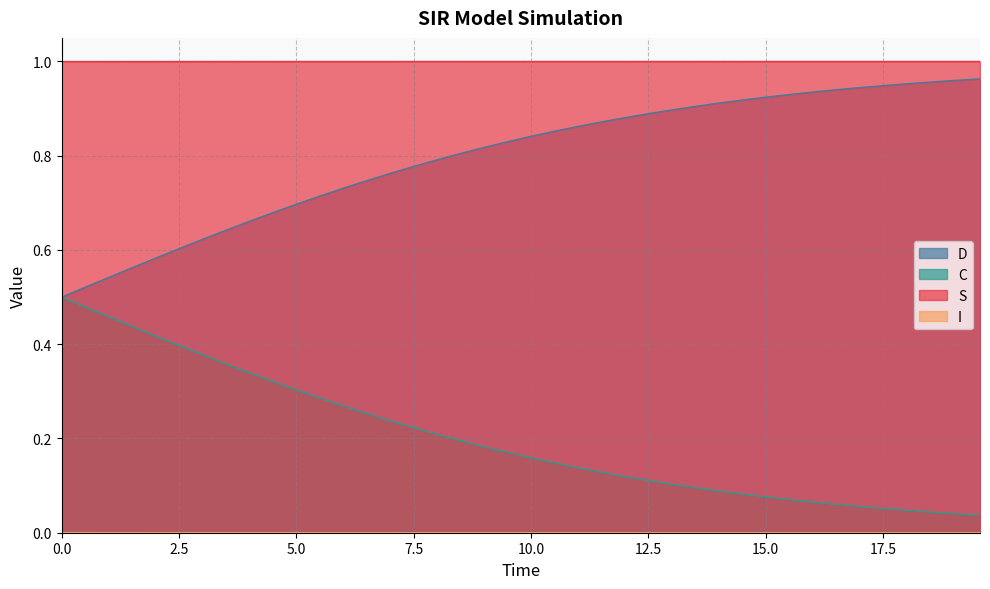

True or false: C and S cross at least once.

False